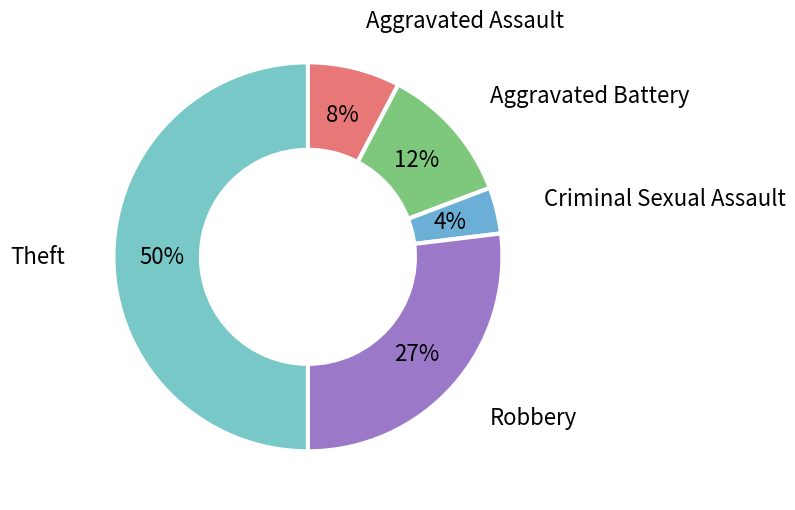

Approximately how many times larger is the value at Aggravated Battery compared to Robbery?

0.4